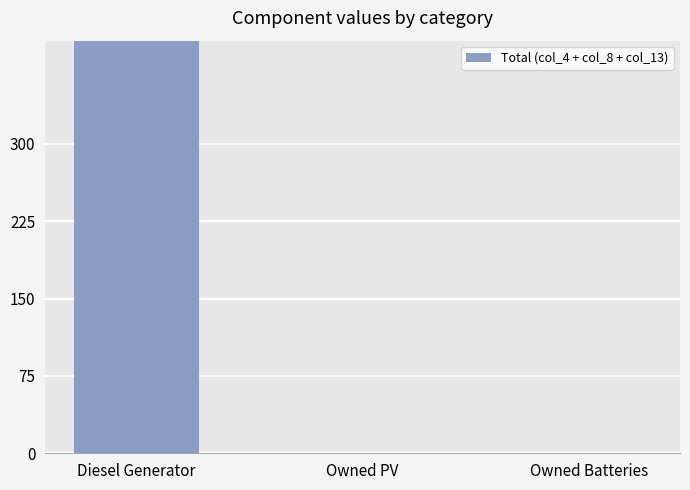

Between Owned Batteries and Diesel Generator, which is larger?

Diesel Generator